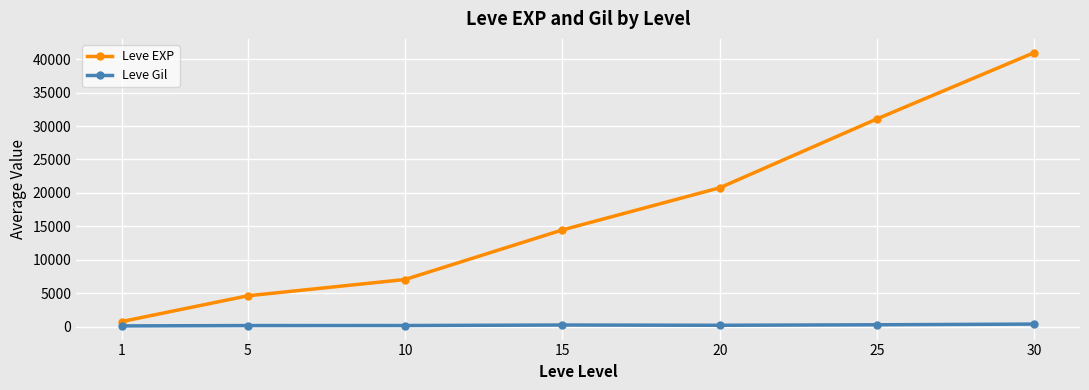

At 10, list the series in order from largest to smallest.

Leve EXP, Leve Gil